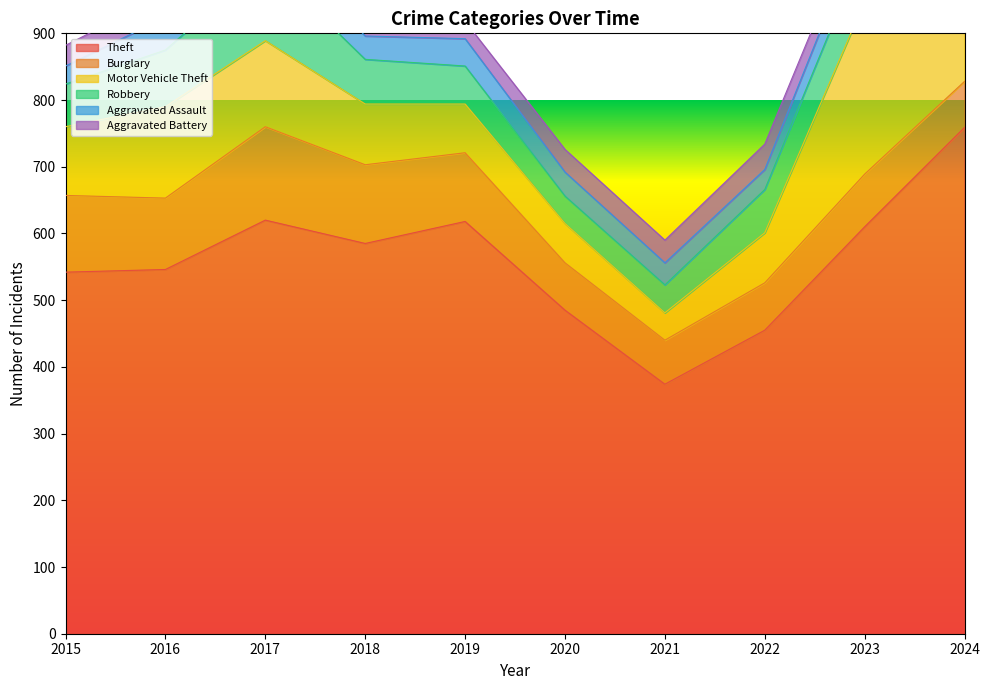

What are all the series names shown in the legend?

Theft, Burglary, Motor Vehicle Theft, Robbery, Aggravated Assault, Aggravated Battery